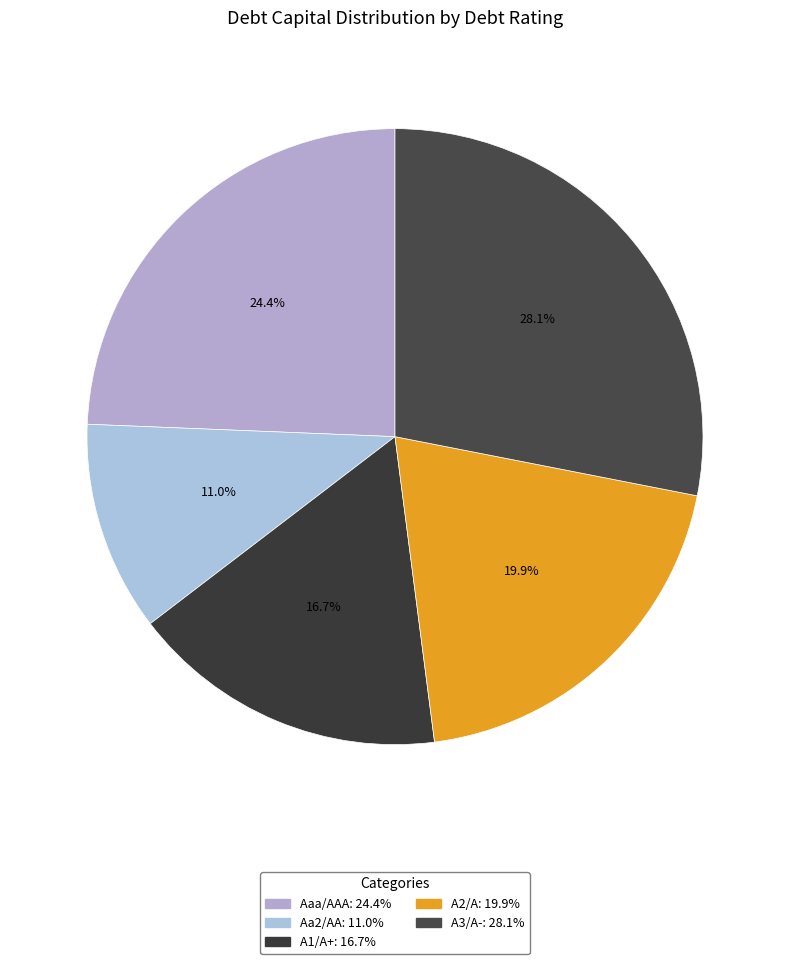

To the nearest percent, what is the average slice percentage?

20%